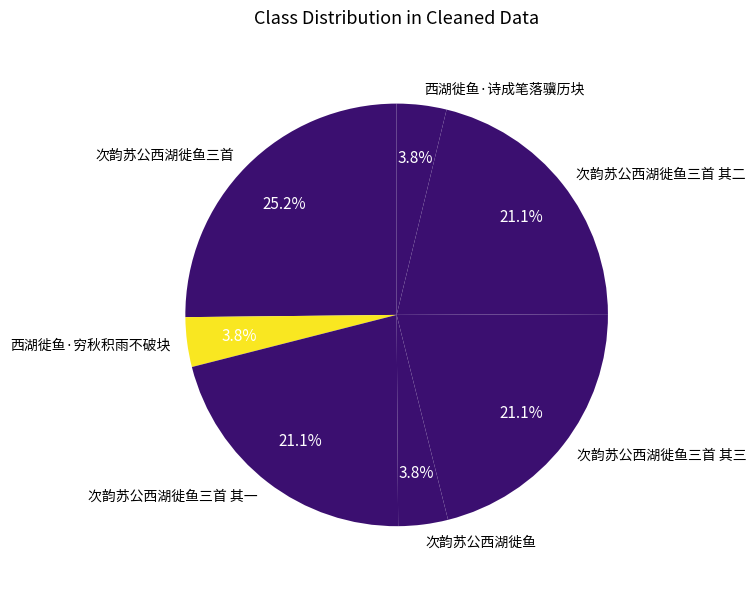

Which has a higher value, 次韵苏公西湖徙鱼三首 其三 or 次韵苏公西湖徙鱼?

次韵苏公西湖徙鱼三首 其三